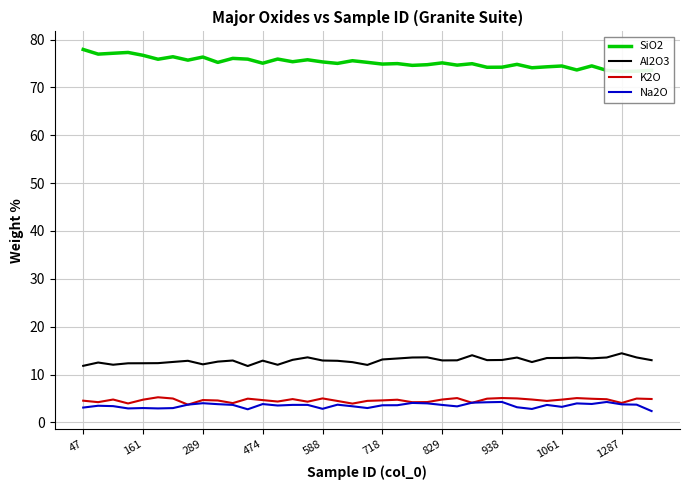

The value of K2O at 47 is 4.5. True or false?

True